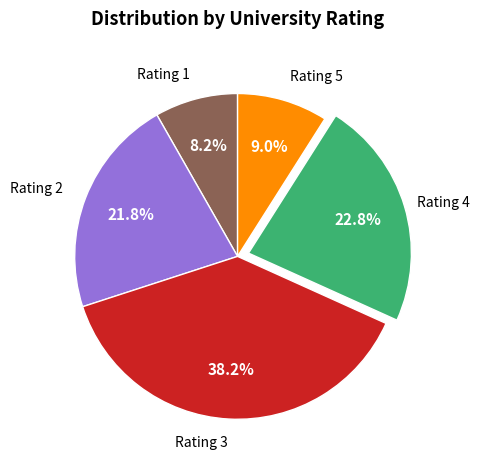

Is there any slice that represents more than half of the pie?

No